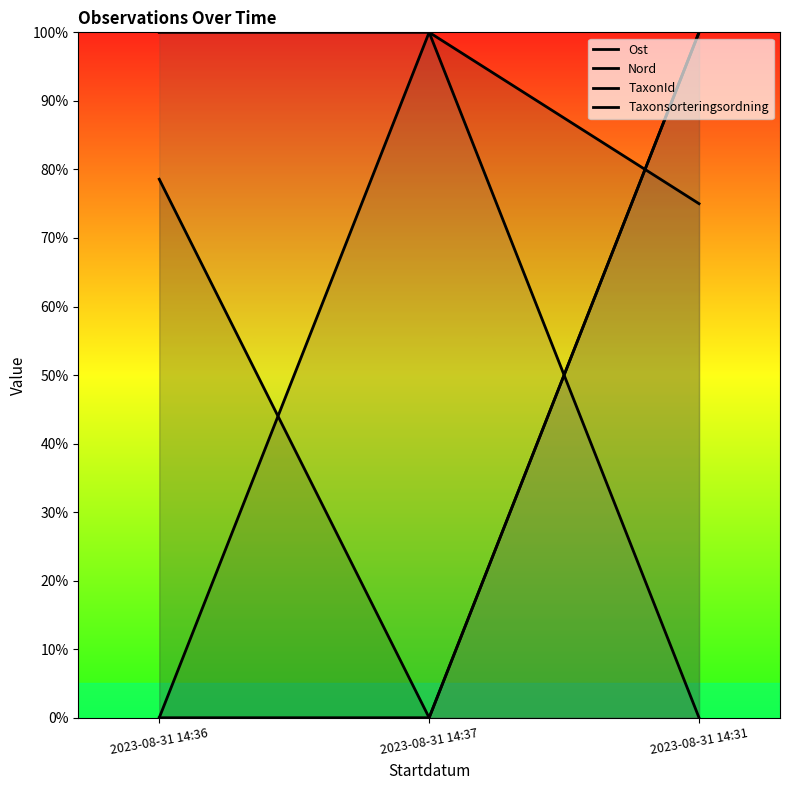

What position from the right is 2023-08-31 14:36?

3